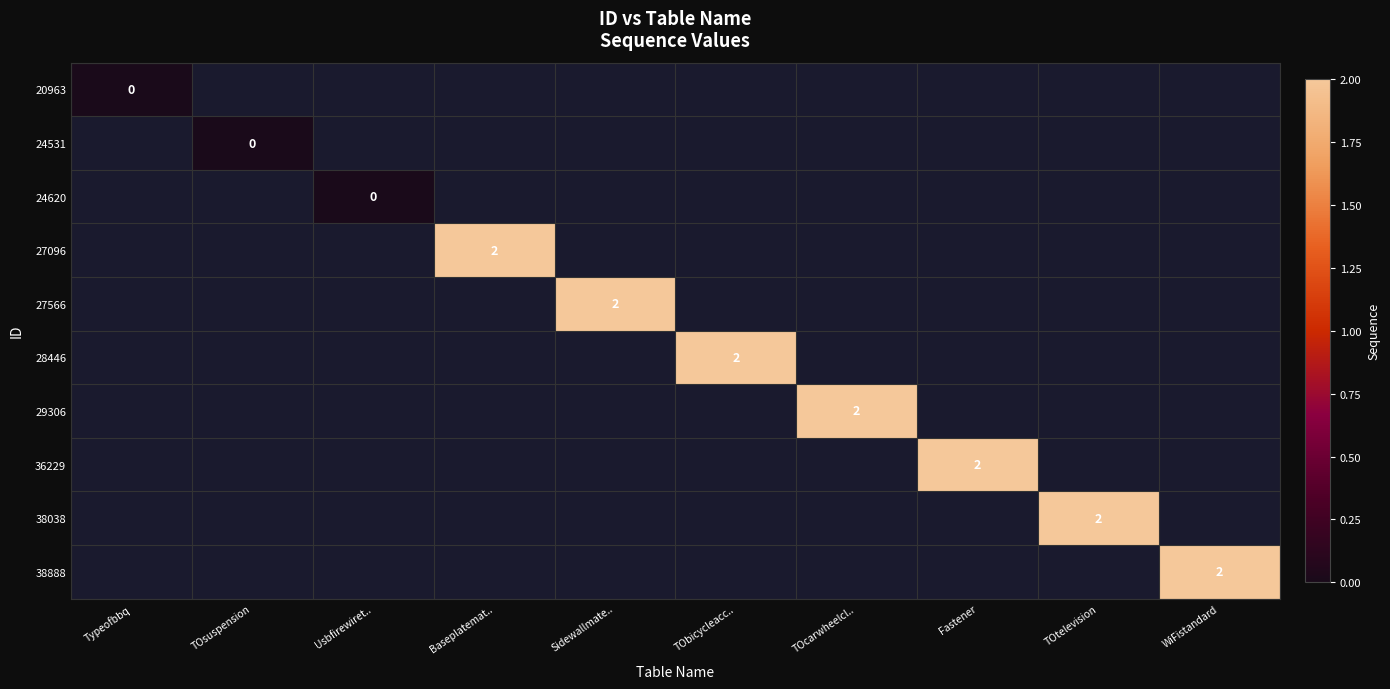

The 38888 series shows 2 at WiFistandard. True or false?

True